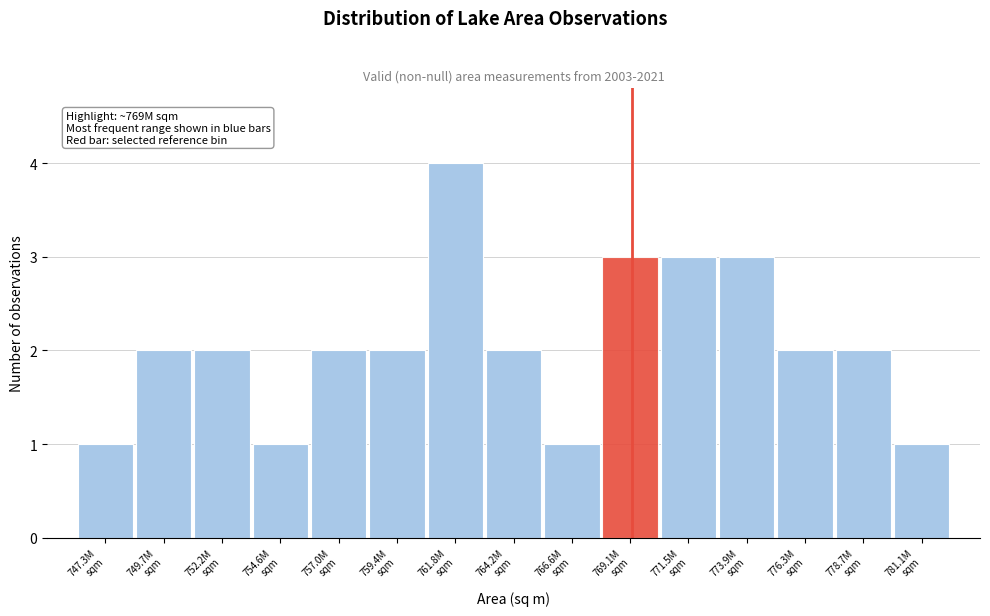

Reading left to right, what are all the values shown in this chart?

1	2	2	1	2	2	4	2	1	3	3	3	2	2	1